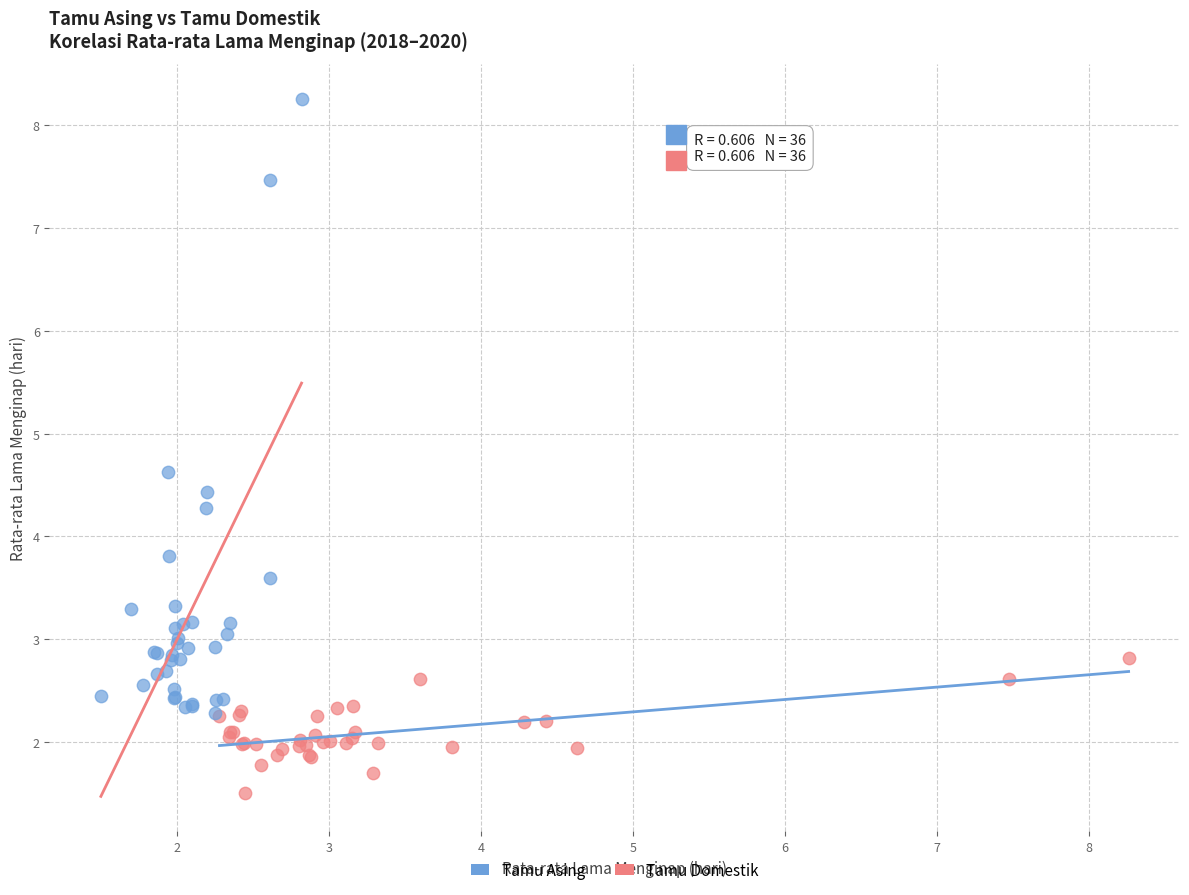

Which series reaches the minimum Y coordinate?

Tamu Asing